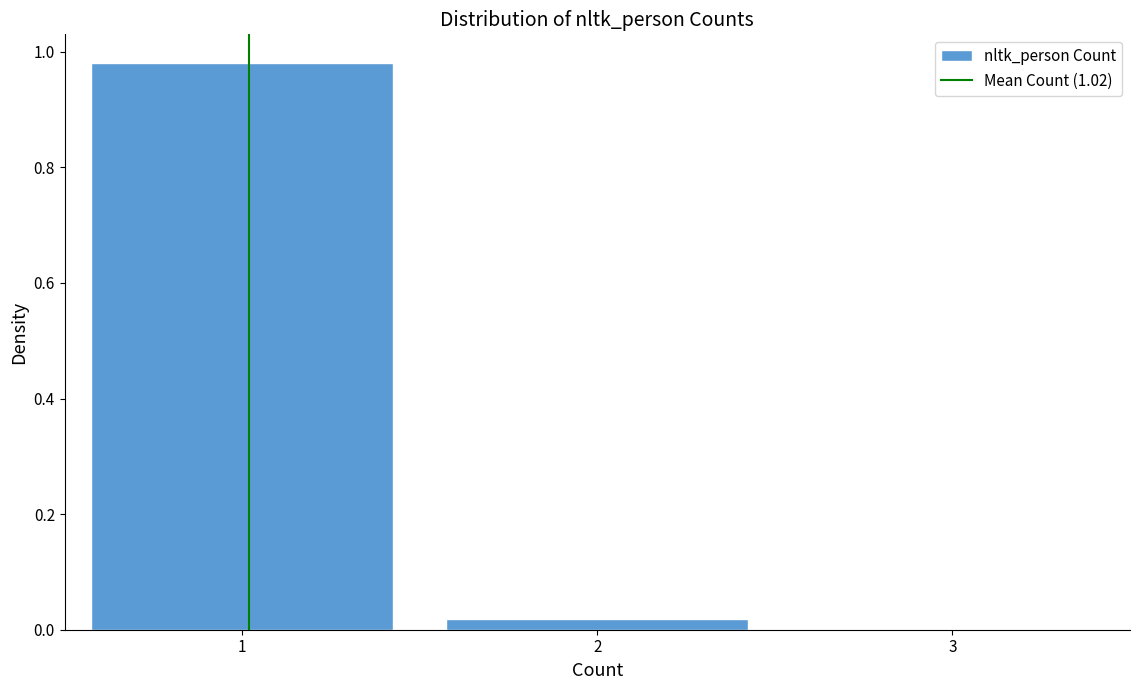

What is the average value?

0.5